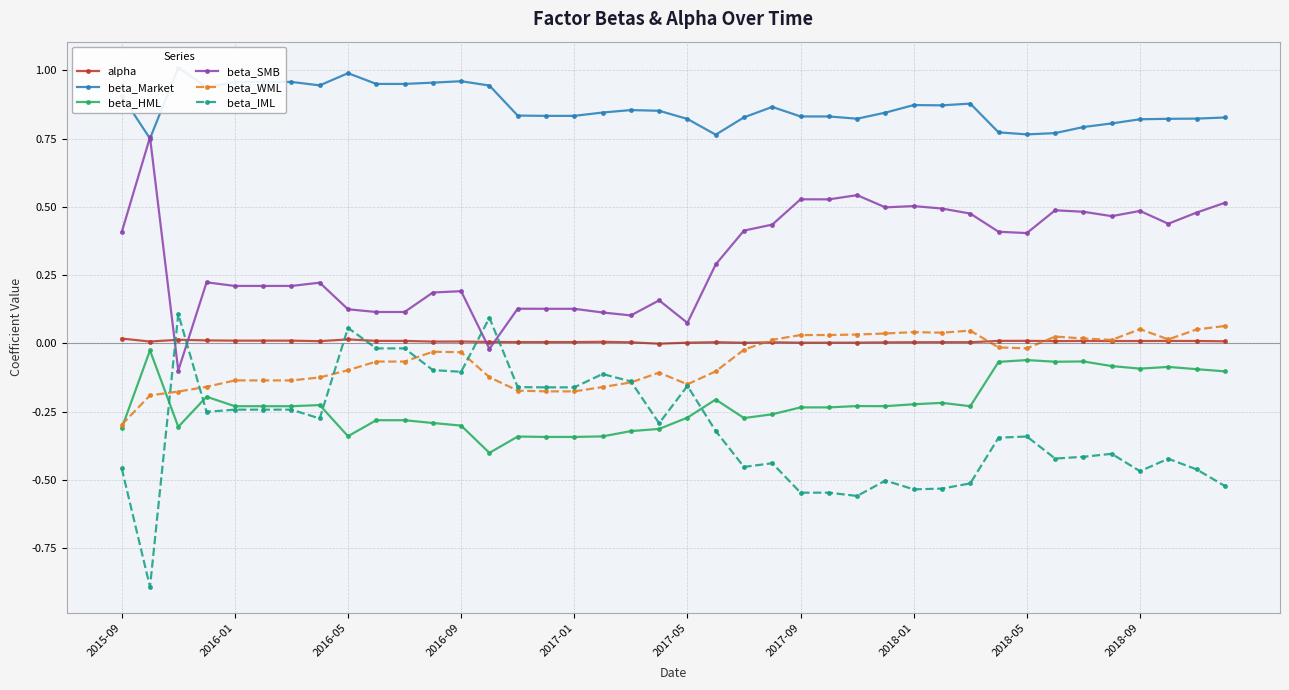

True or false: beta_Market has more than 0 points higher than both neighbors.

True